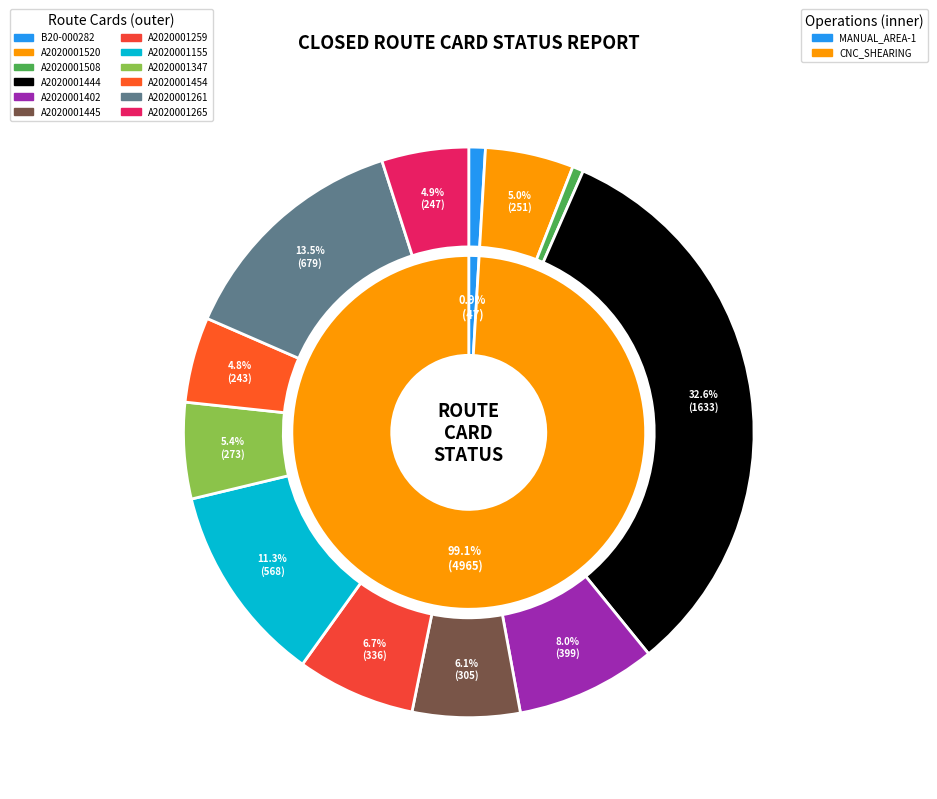

The A2020001402 slice represents 8% of the pie. True or false?

True